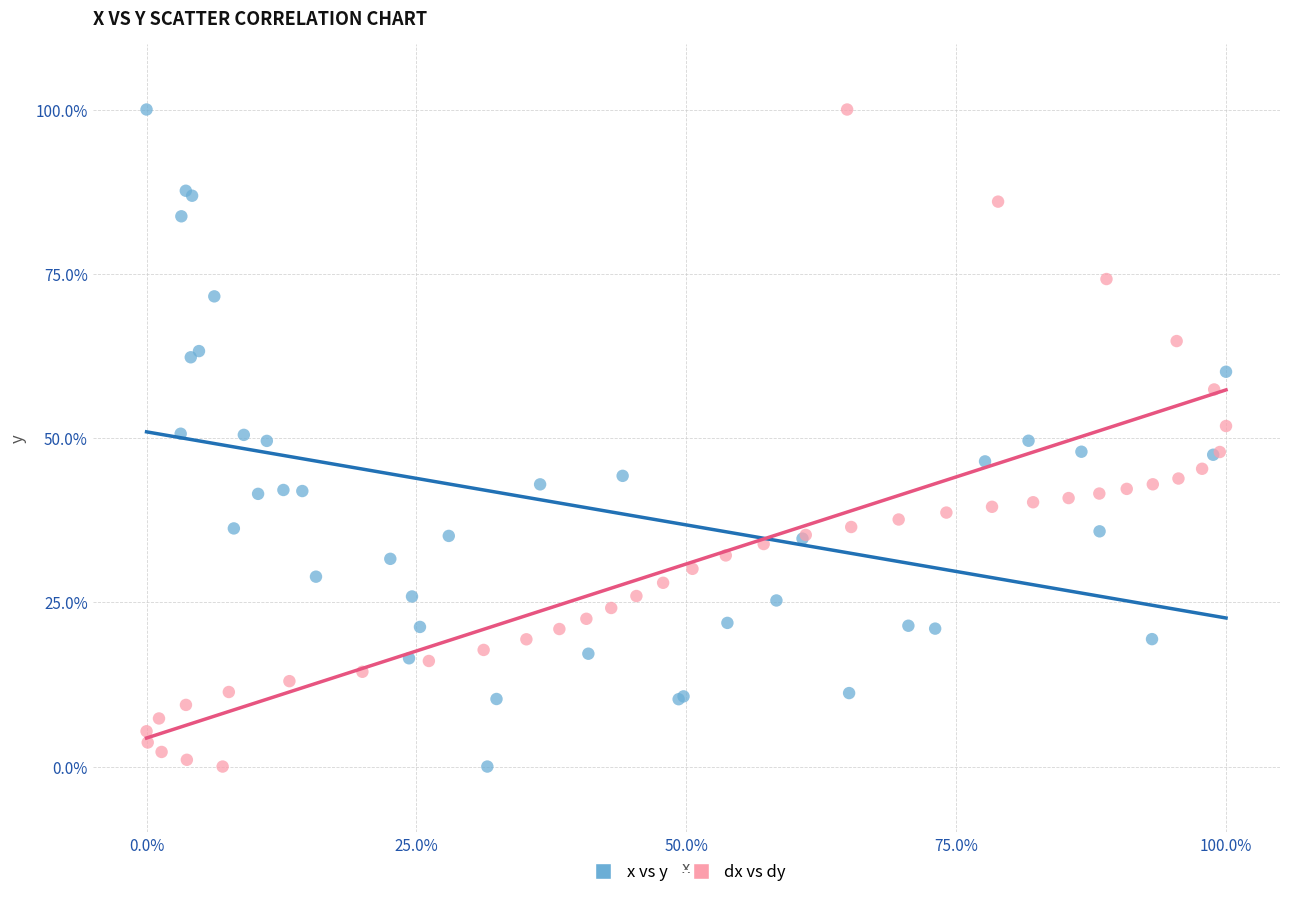

What are all the series names shown in the legend?

x vs y, dx vs dy